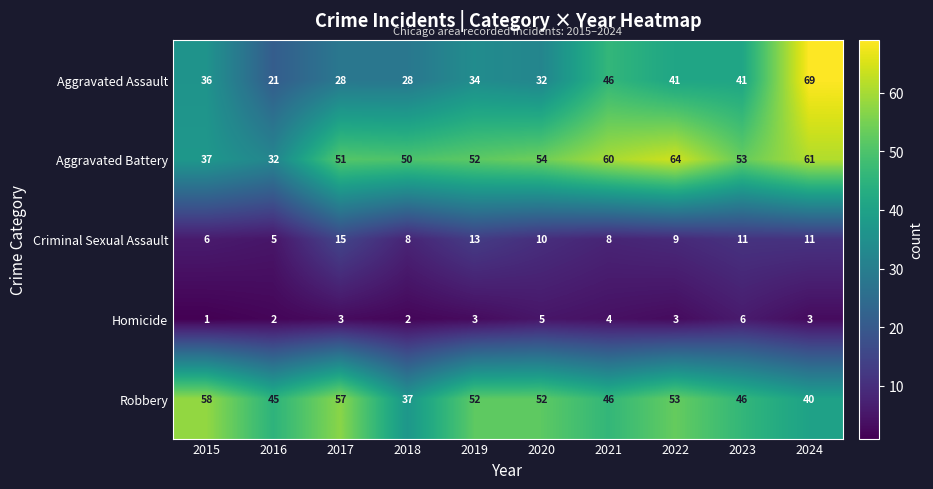

What is the difference between the highest and lowest values at 2023?

47